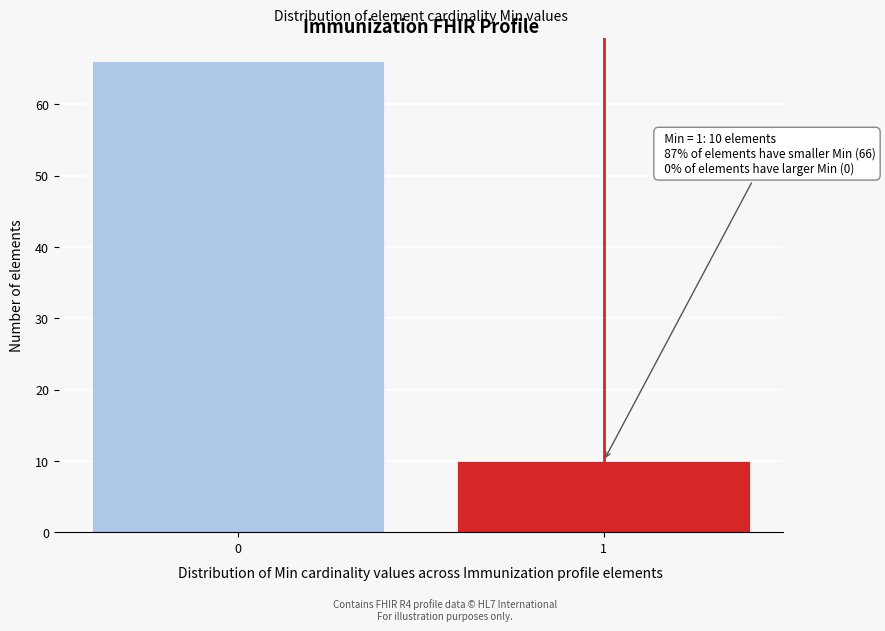

Reading right to left, what are all the values shown in this chart?

10	66